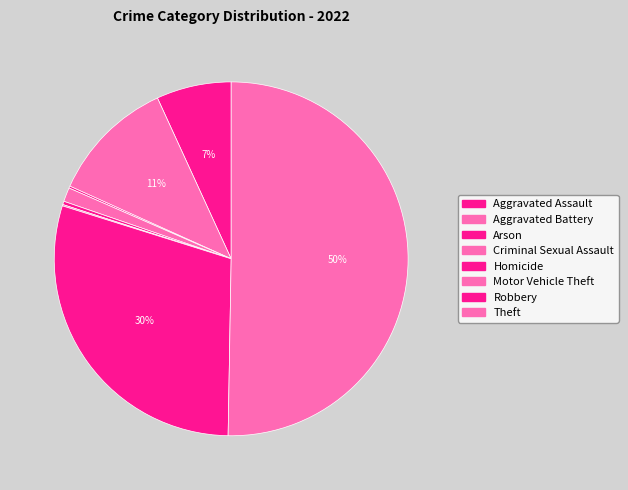

What is the smallest slice in the pie chart?

Motor Vehicle Theft